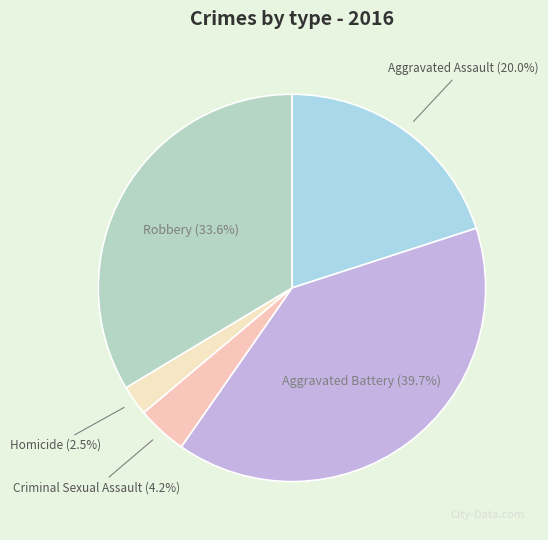

Approximately how many times larger is the value at Aggravated Assault compared to Homicide?

8.0